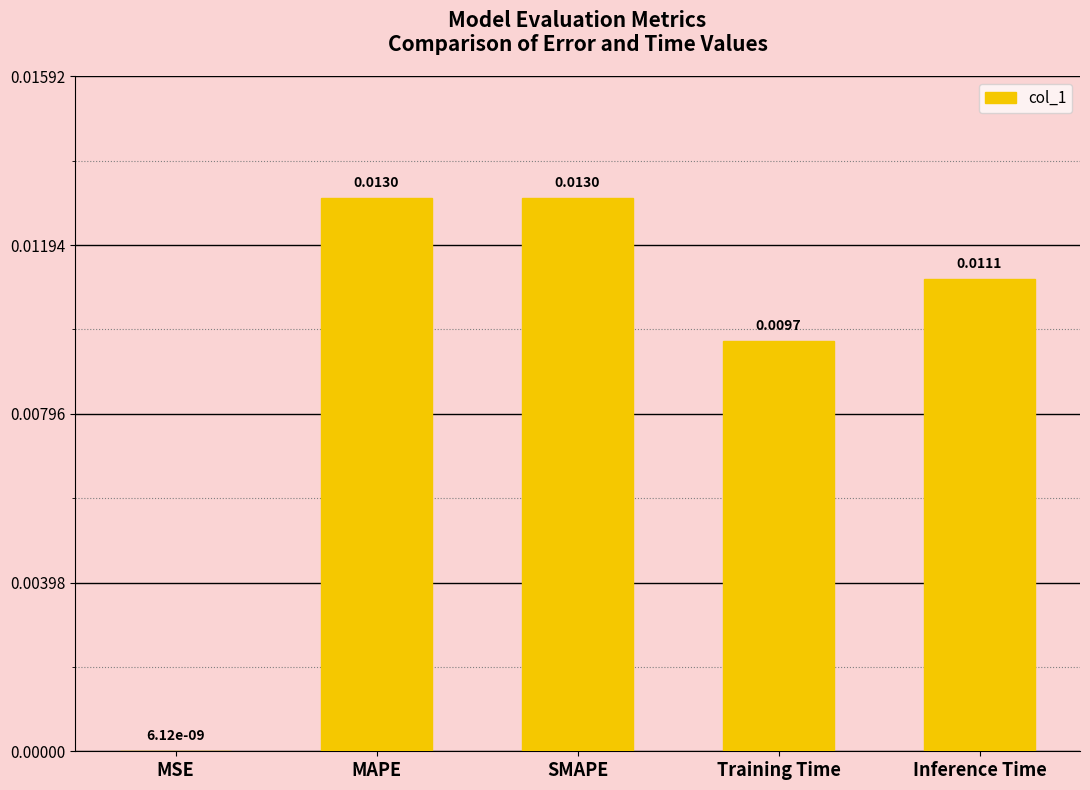

Where is the data nearest to the value 0?

MSE